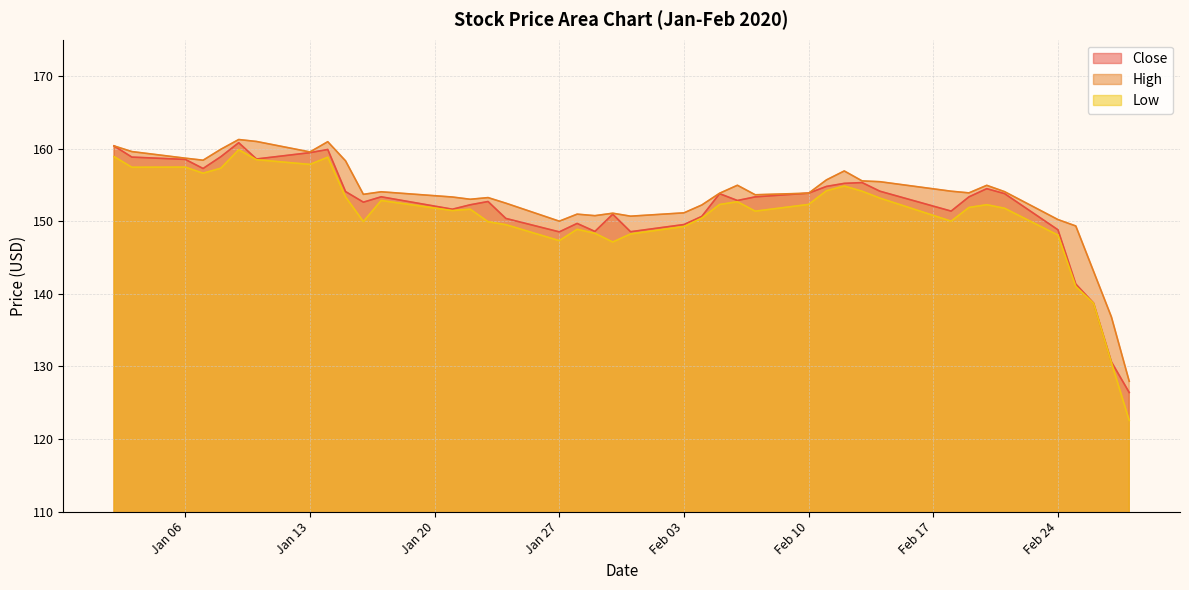

True or false: Low has more than 2 interior local peaks.

True